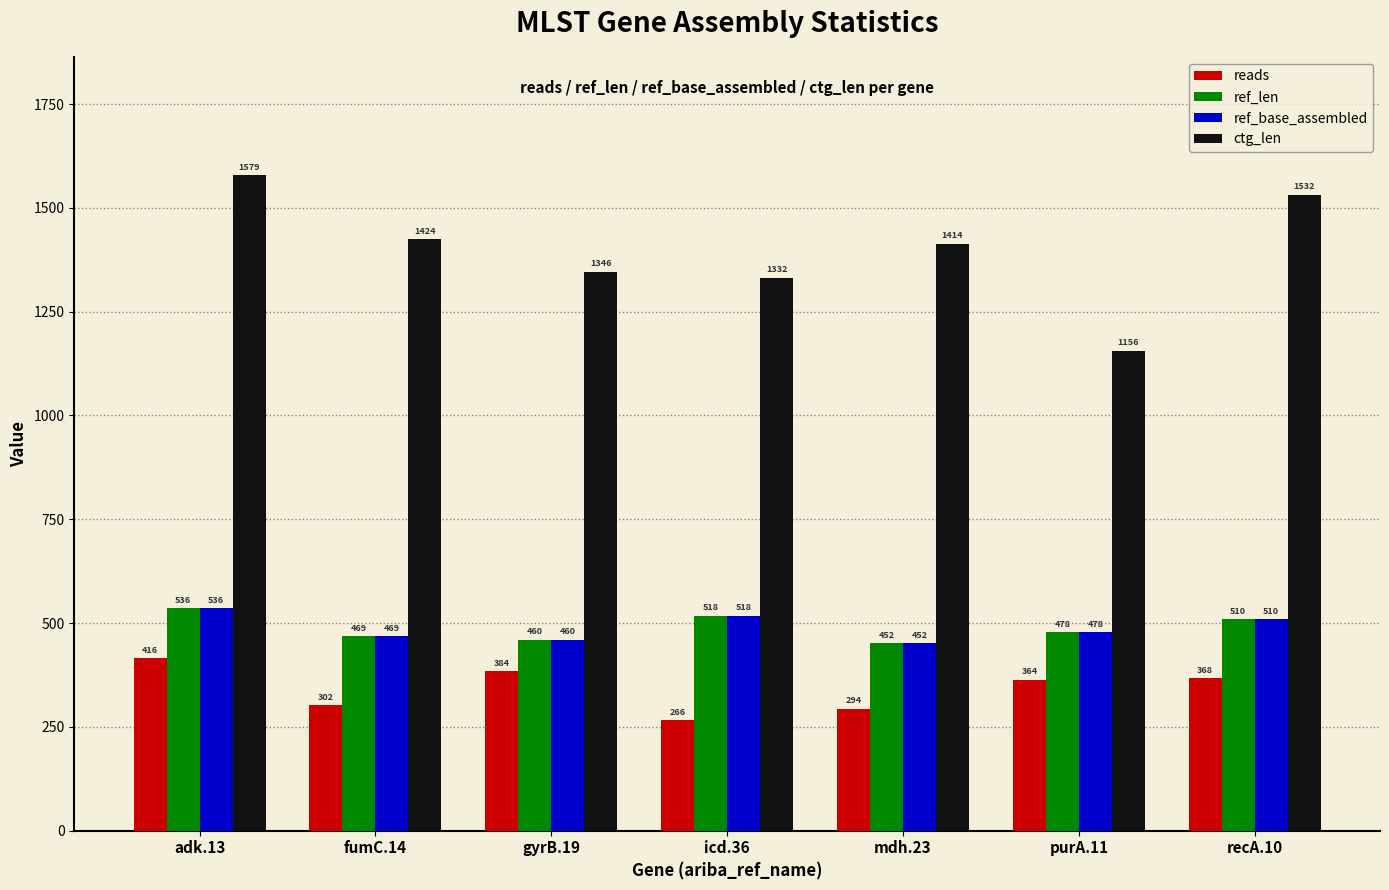

Is the value of ctg_len at purA.11 greater than the value of reads at purA.11?

Yes